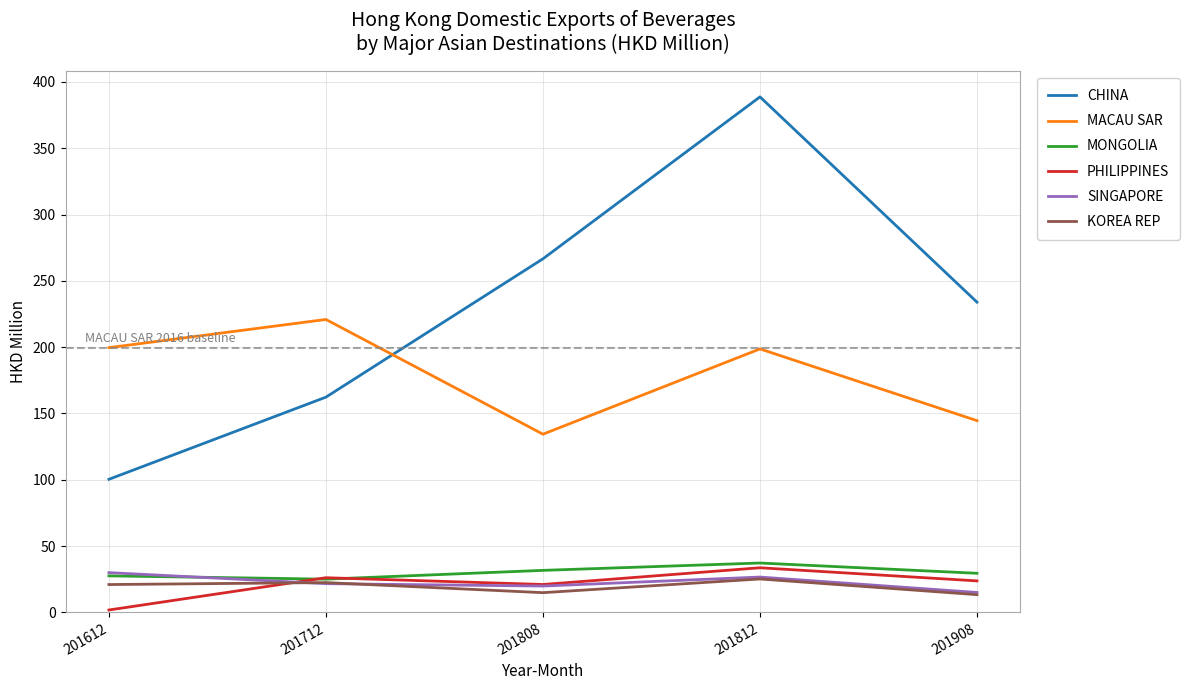

What are all the series names shown in the legend?

CHINA, MACAU SAR, MONGOLIA, PHILIPPINES, SINGAPORE, KOREA REP